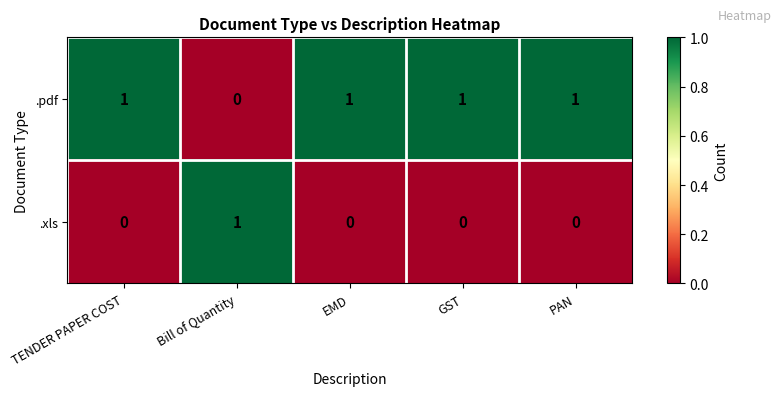

Is it true that .xls equals -1 at PAN?

False